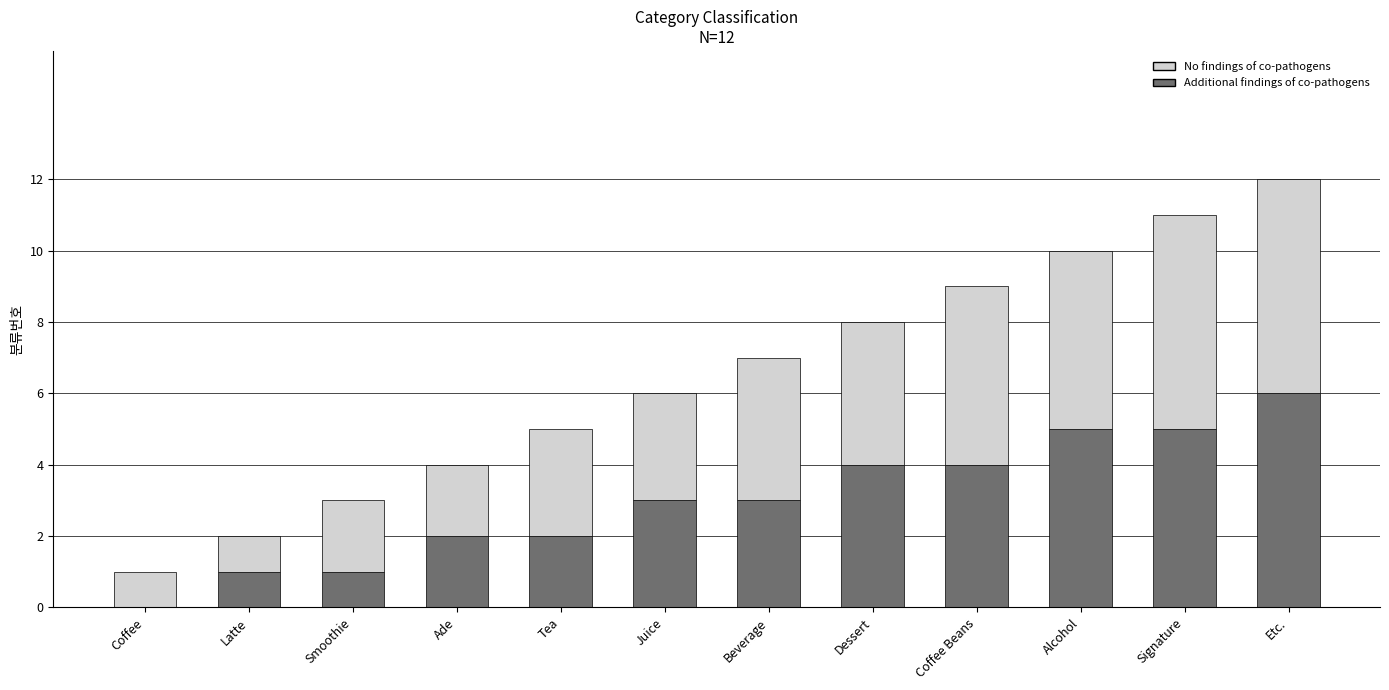

True or false: Additional findings of co-pathogens has a value of 1 at Smoothie.

True